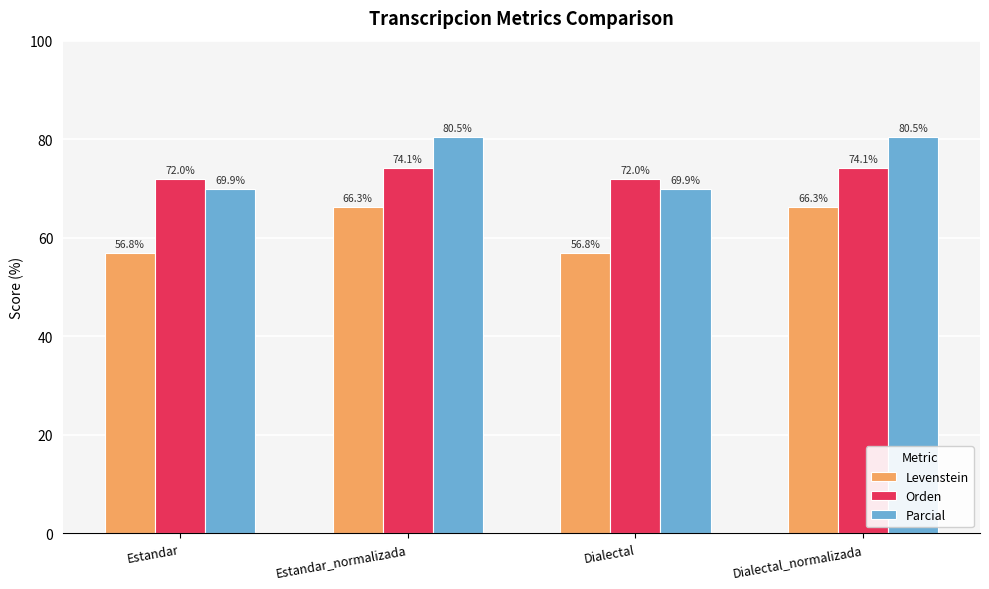

The Parcial series shows 40.0 at Dialectal_normalizada. True or false?

False